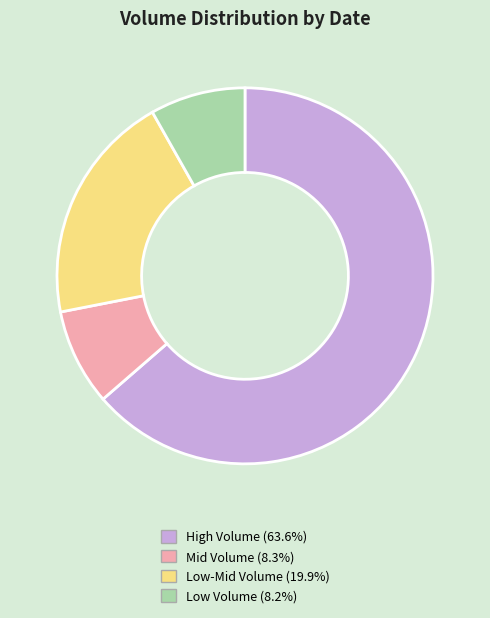

Does any single category account for the majority?

Yes